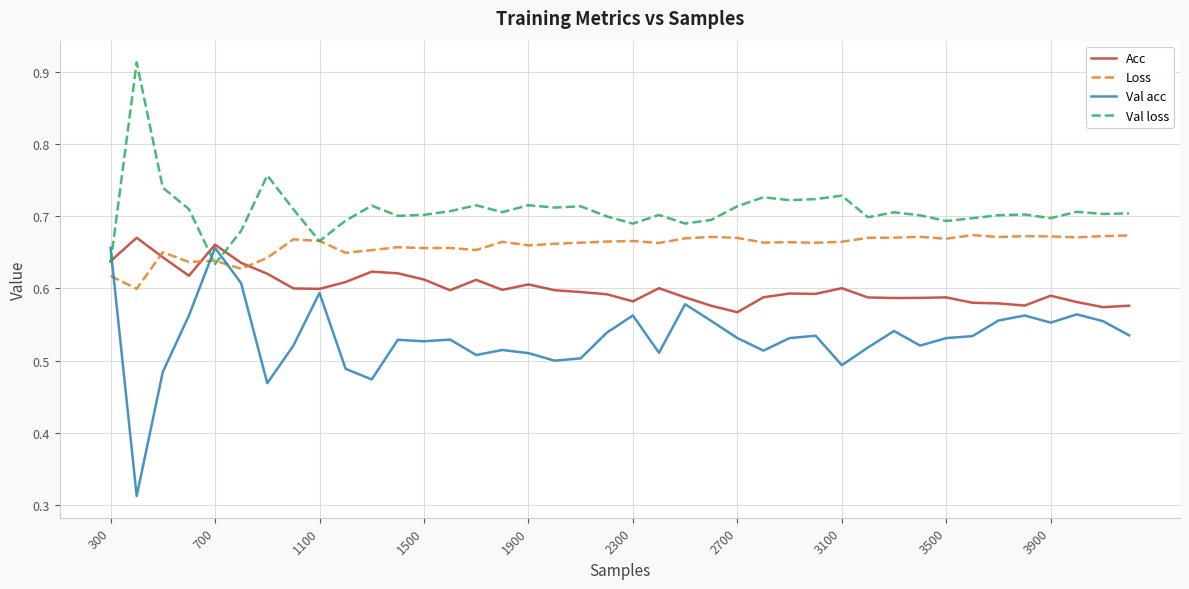

Which series has the largest total across all categories?

Val loss